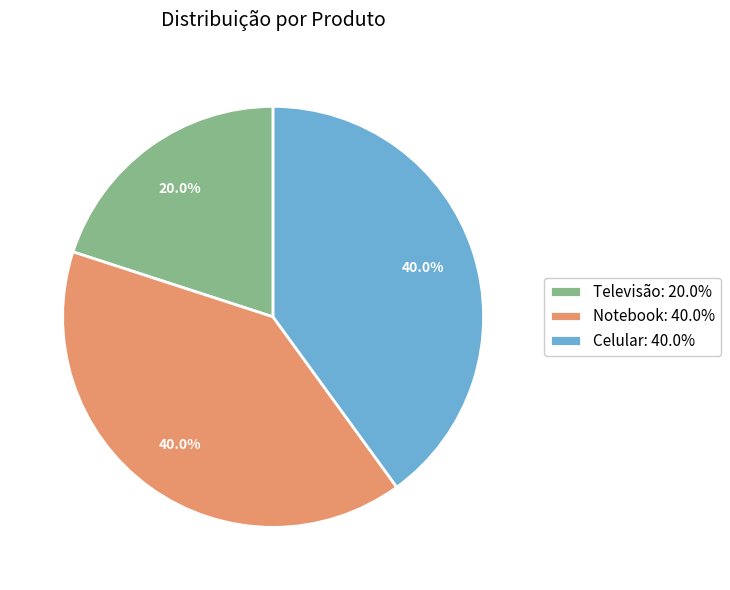

To the nearest percent, what percentage of the pie is Notebook?

40%